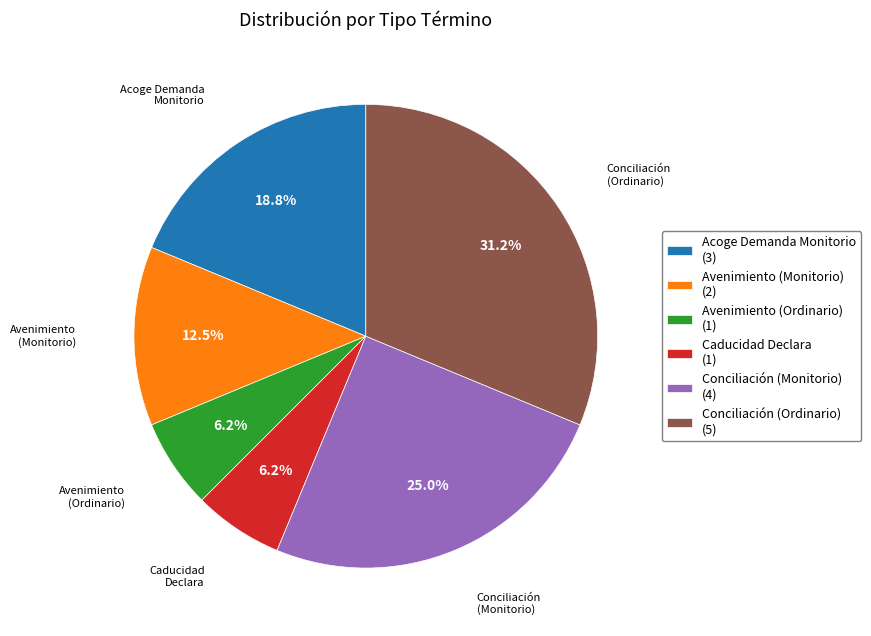

Approximately how many times larger is the value at Avenimiento (Monitorio) (2) compared to Conciliación (Ordinario) (5)?

0.4